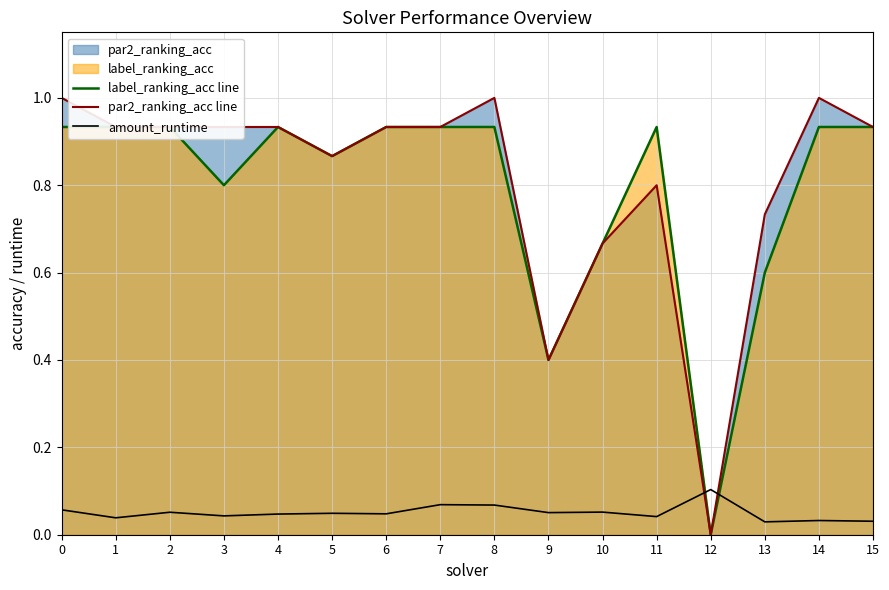

Where do amount_runtime and par2_ranking_acc line first cross each other?

11 and 12